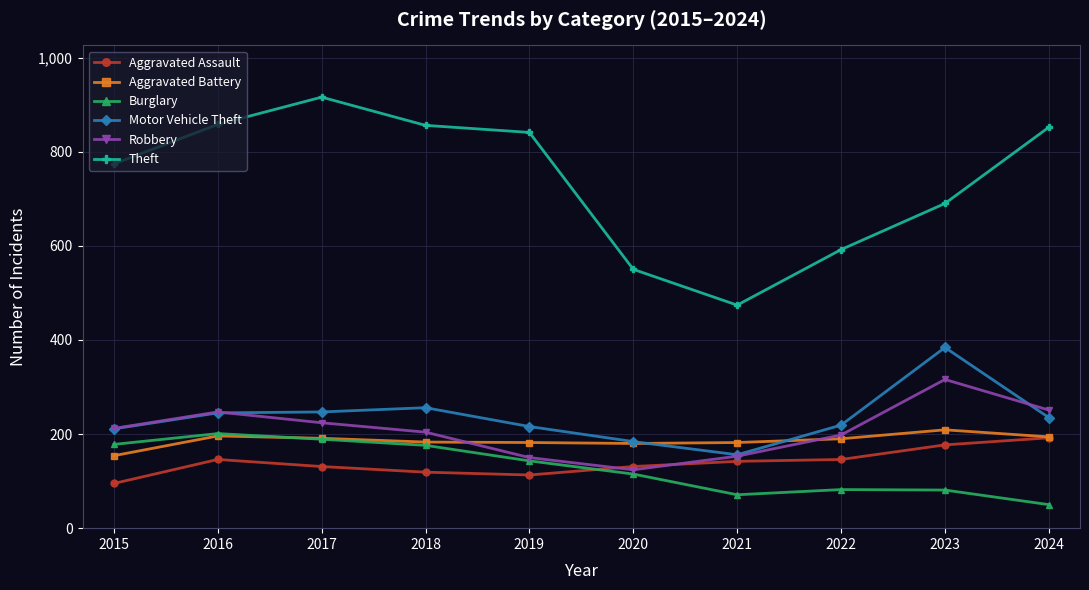

What is the difference between the maximum and minimum values in the Burglary series?

151